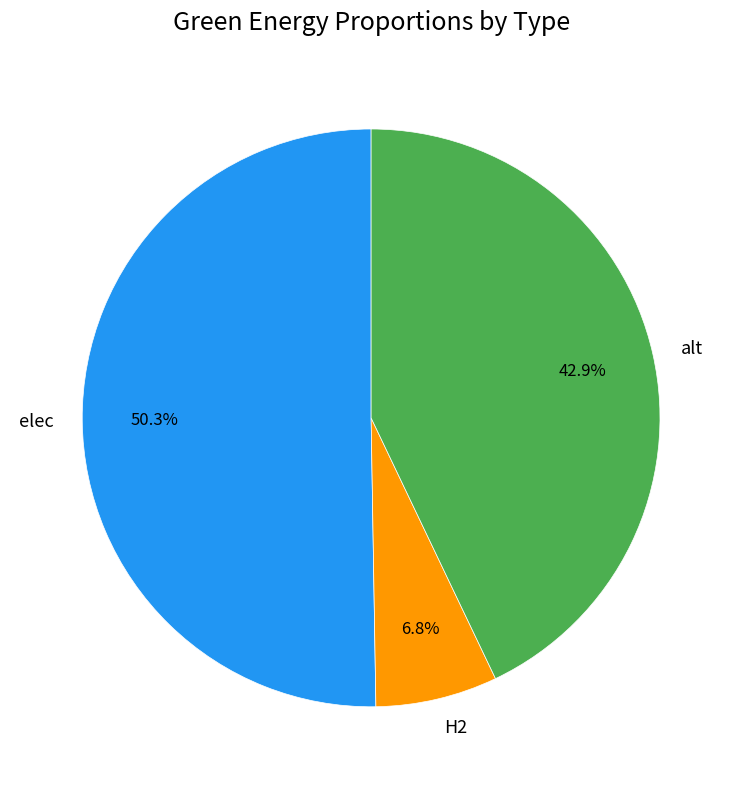

Is there a majority slice in this chart?

Yes